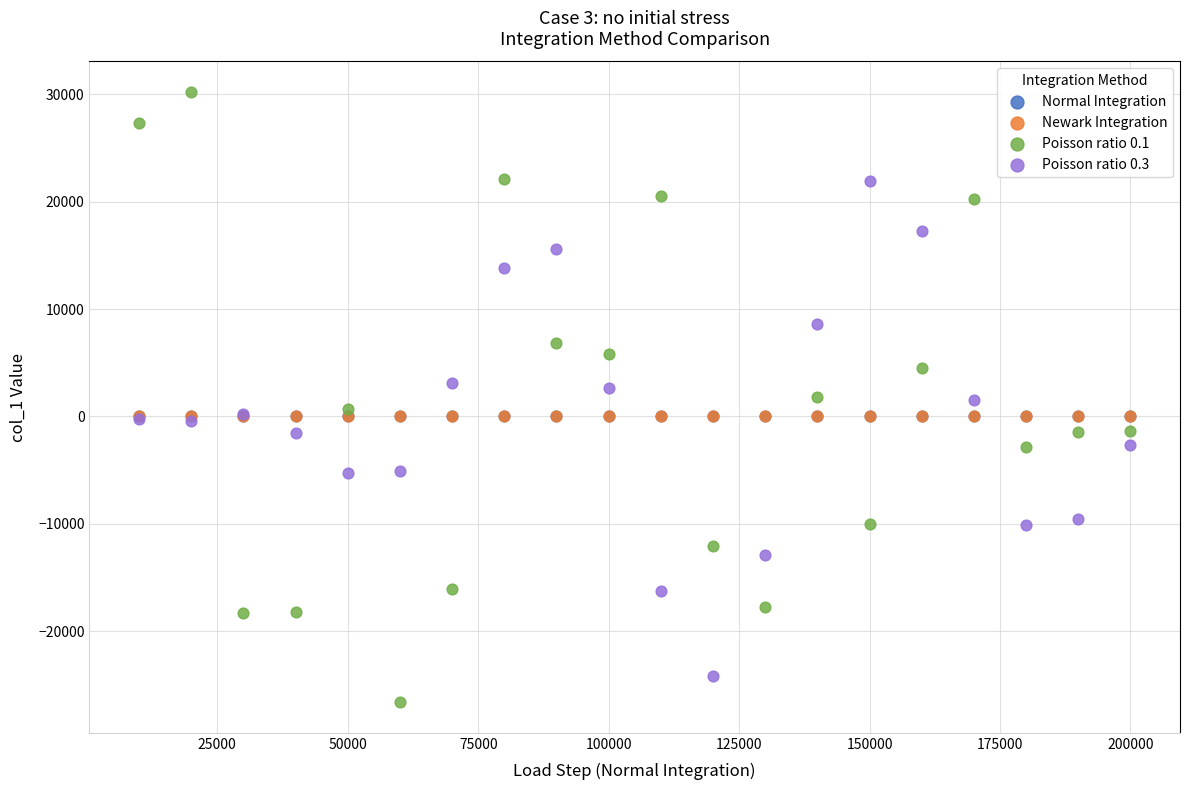

Which series has the largest Y range (max minus min)?

Poisson ratio 0.1